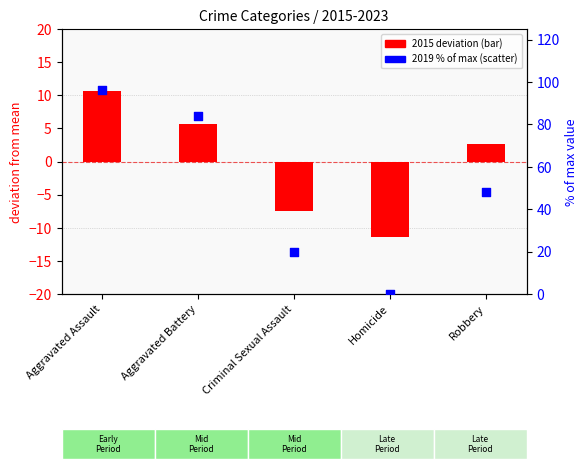

What is the total value across all series at Aggravated Battery?

89.6